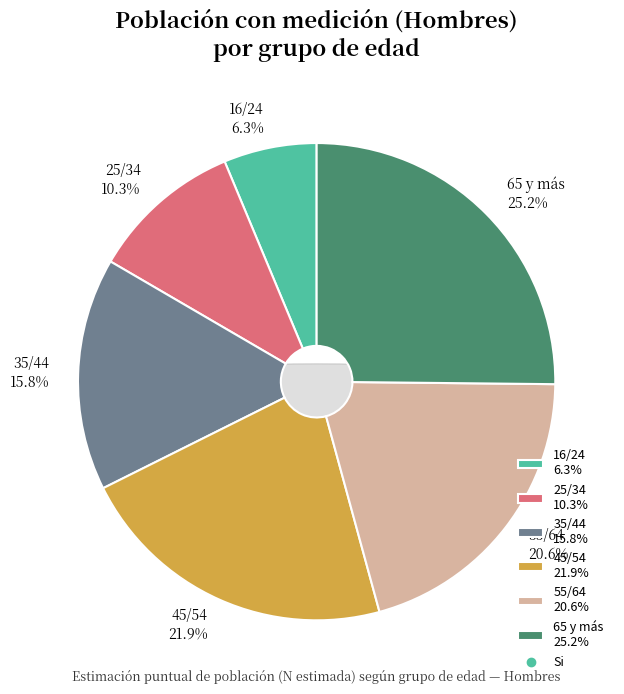

Does any single category account for the majority?

No